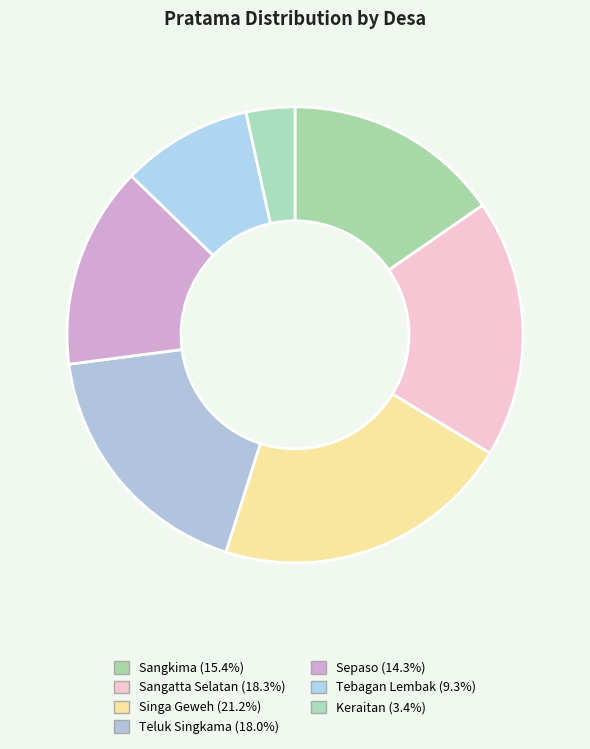

Which category has the smallest portion of the pie?

Keraitan